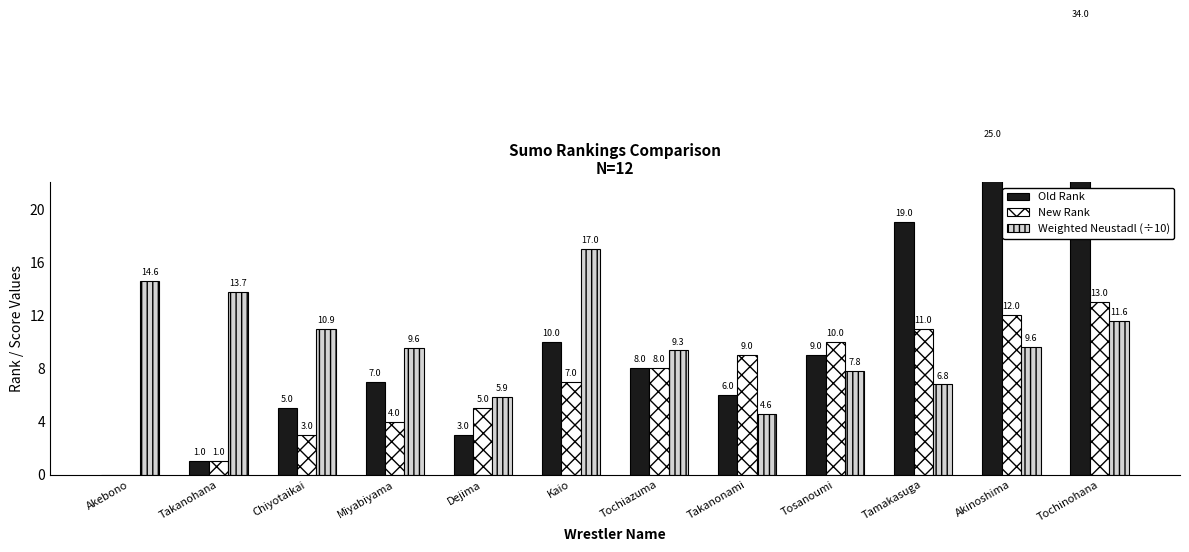

Are the bars horizontal?

No